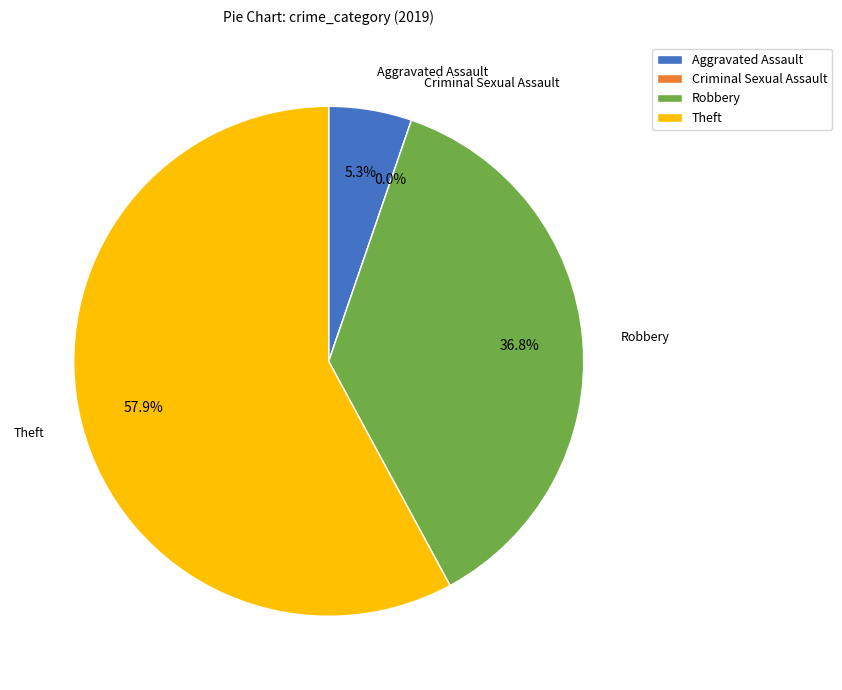

To the nearest percent, what is the average slice percentage?

25%